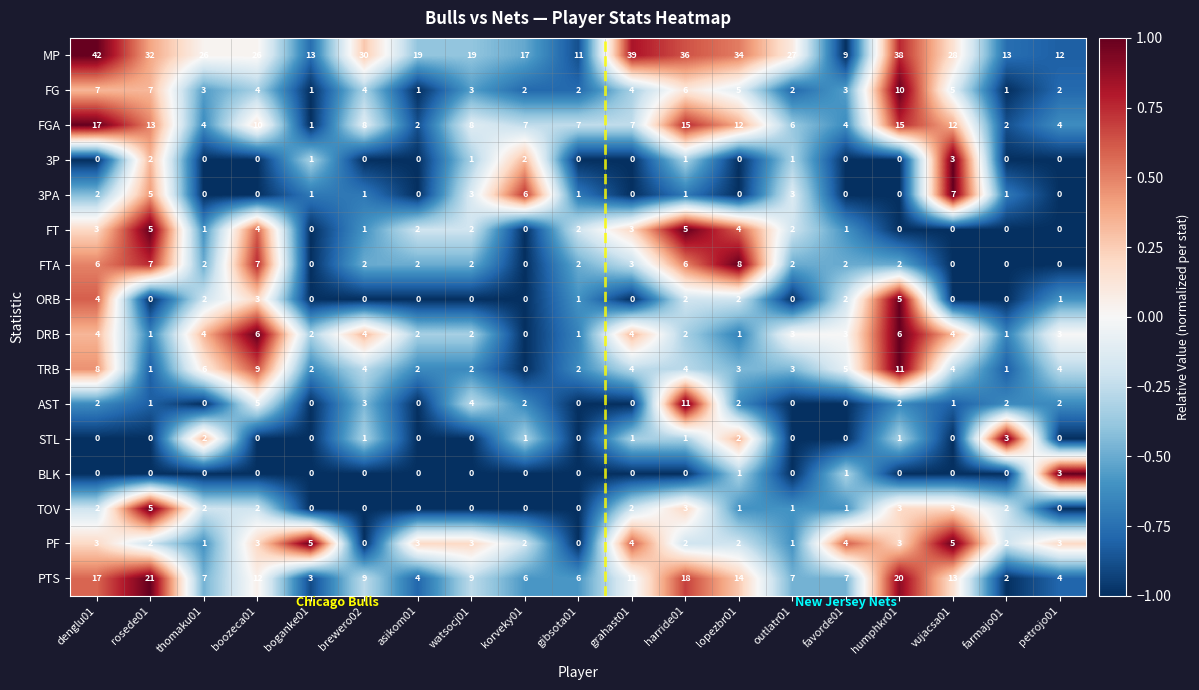

What is the average value of the PTS series?

10